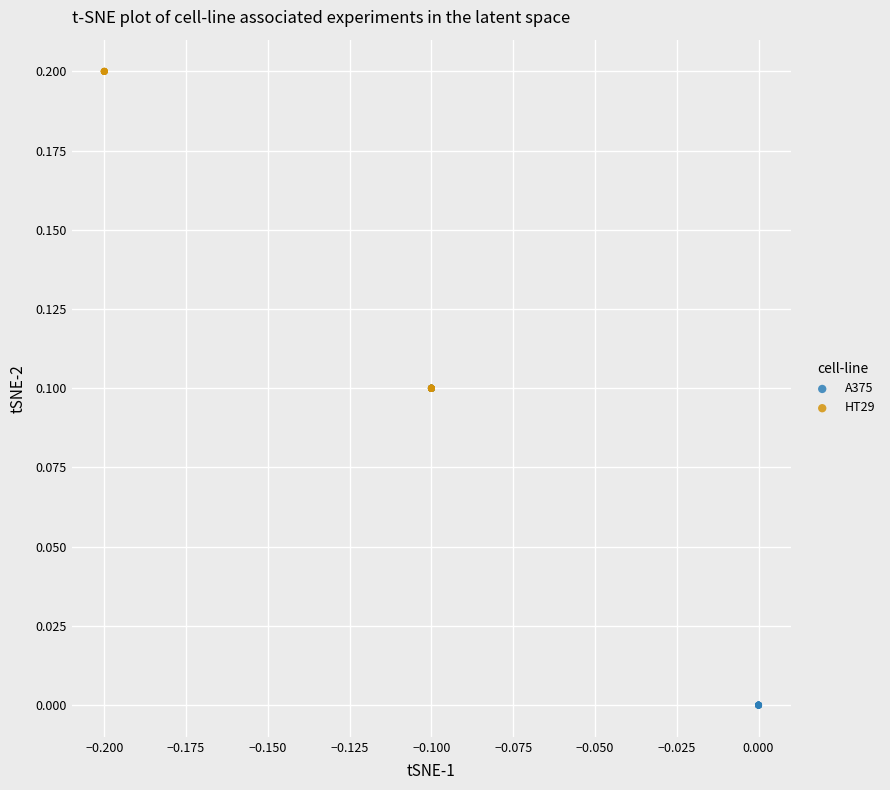

Which series contains the highest Y value?

HT29